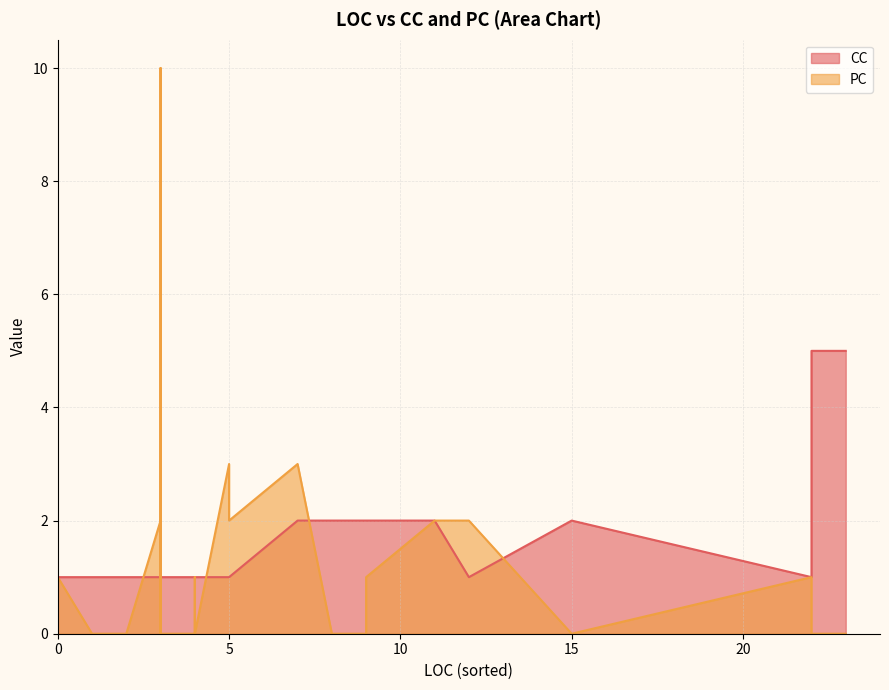

What is the value of the PC point at the 7th from the left?

2